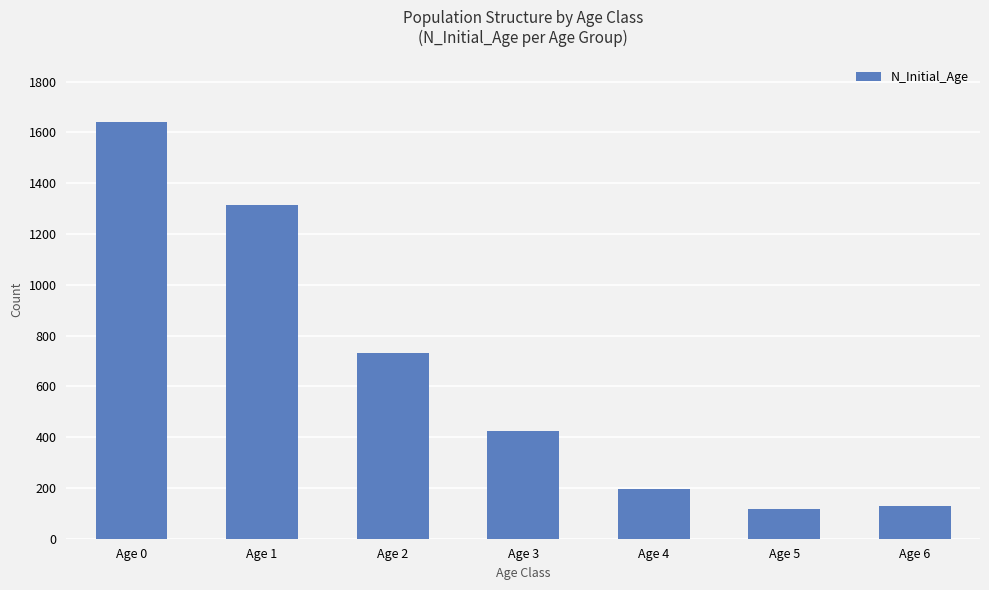

How many bars are there in total?

7